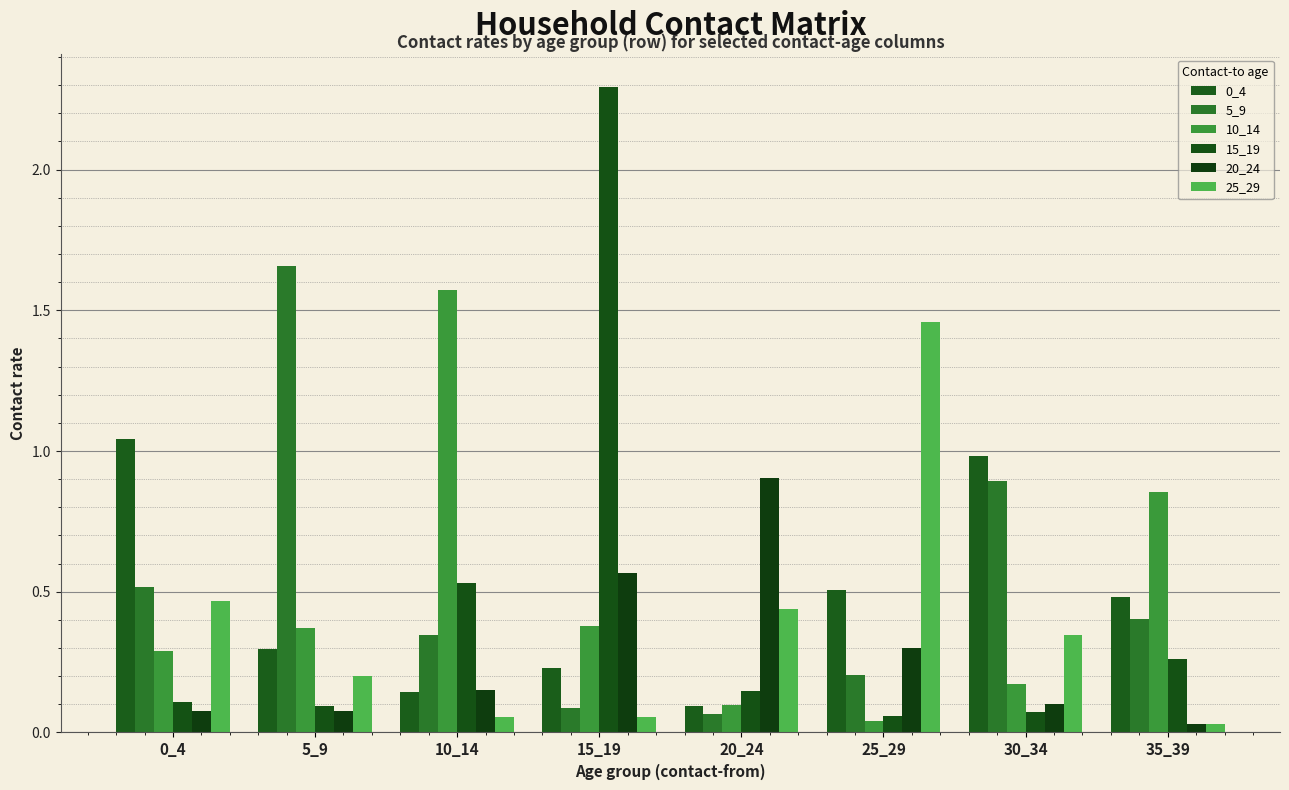

Does the chart contain stacked bars?

No